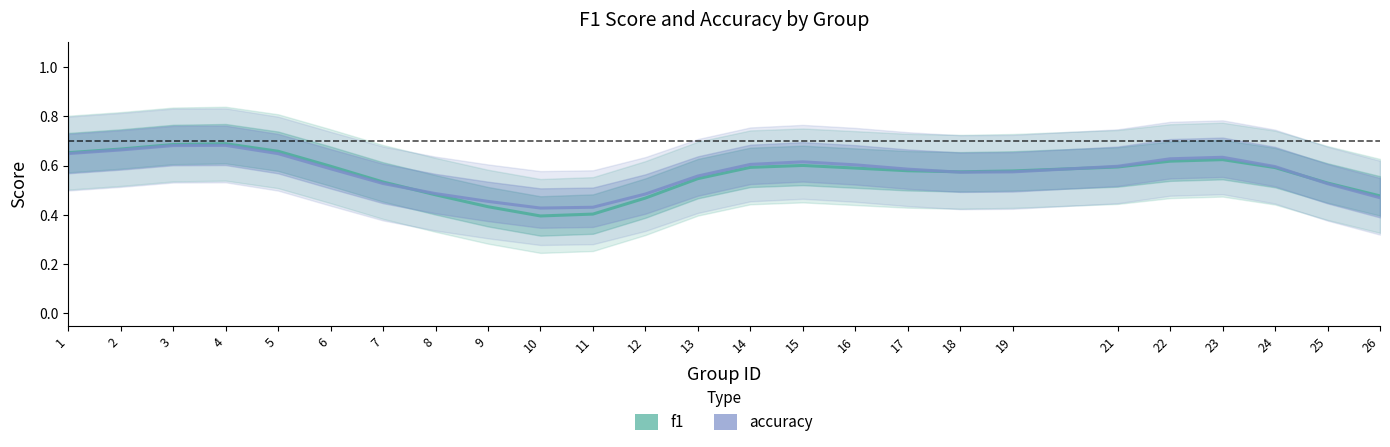

At which label does accuracy reach its peak?

4